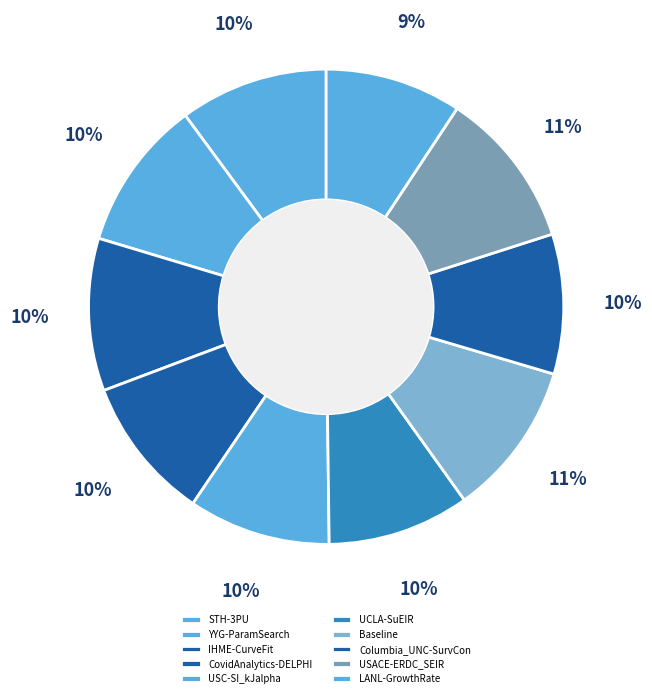

Which has a higher value, STH-3PU or YYG-ParamSearch?

YYG-ParamSearch